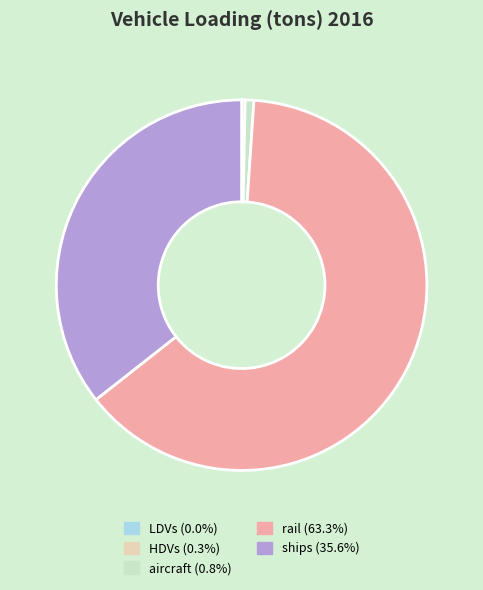

Which category has the biggest portion of the pie?

rail